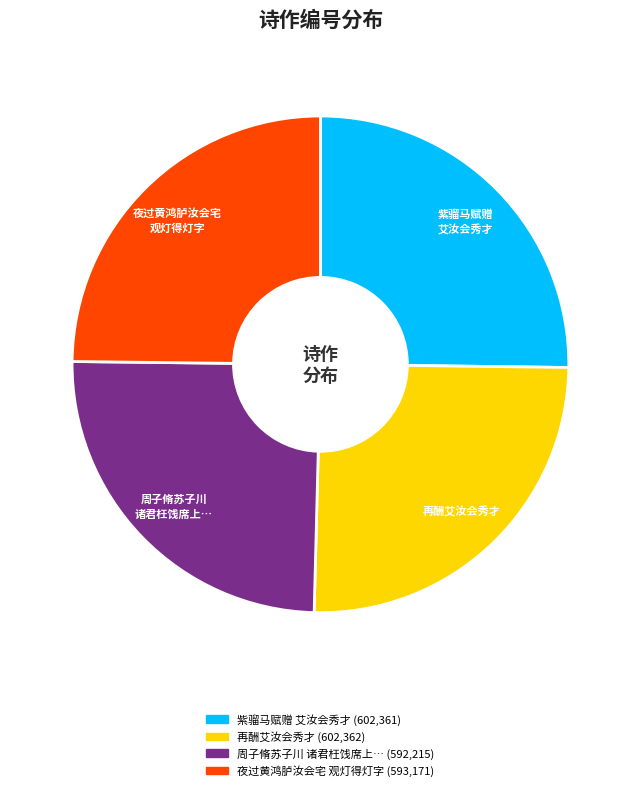

Does any single category account for the majority?

No